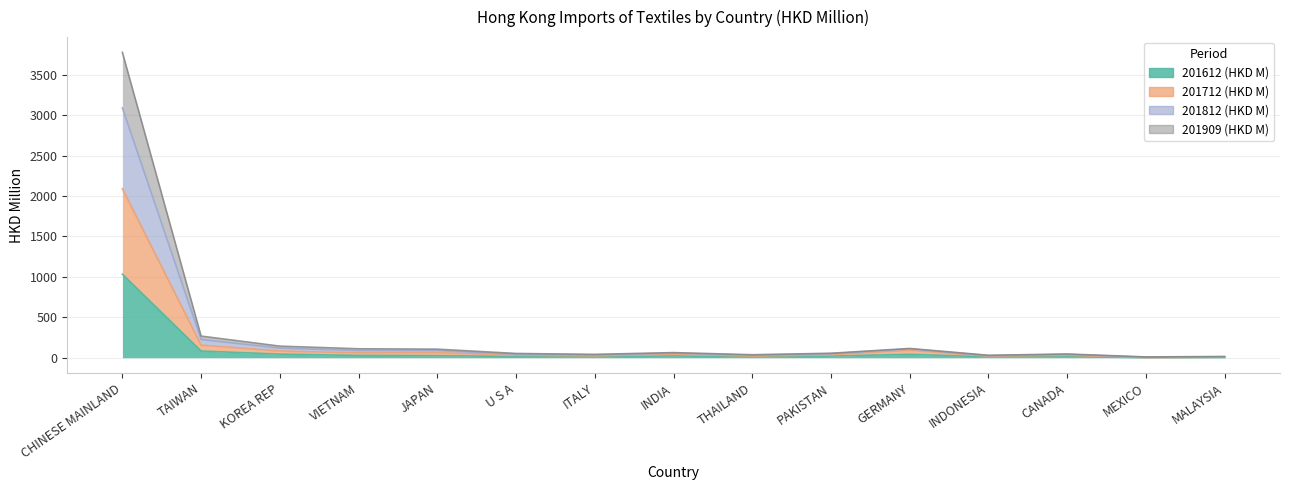

What position from the left is CHINESE MAINLAND?

1